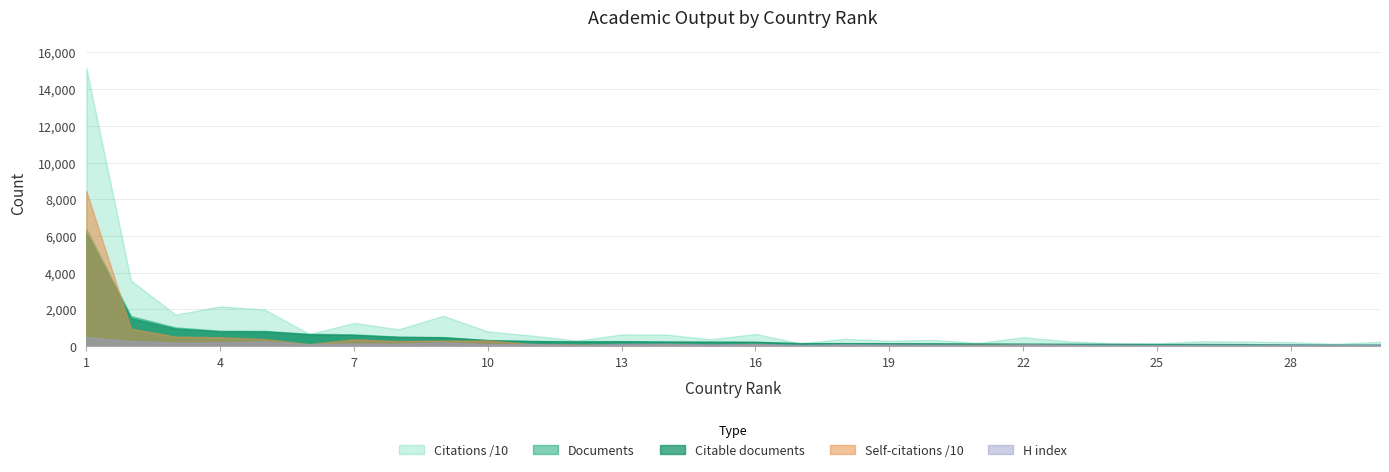

Is the value of H index at 8 greater than the value of Documents at 4?

No